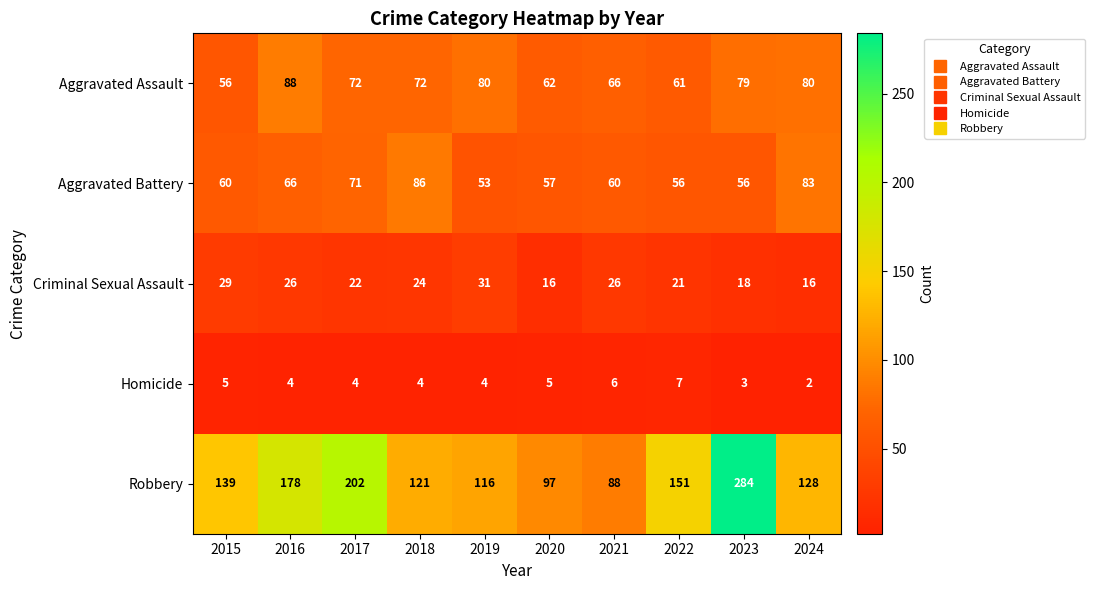

How many categories are shown in the chart?

10